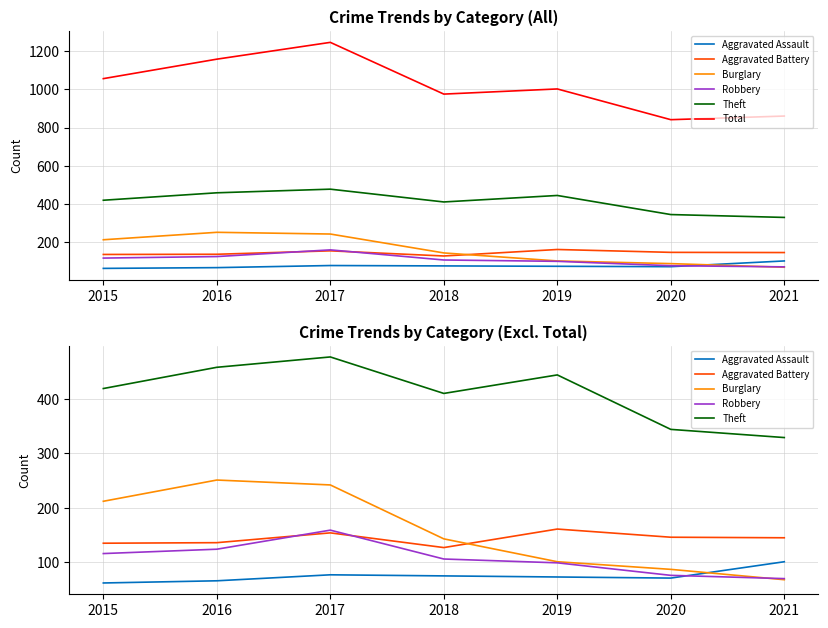

What is the value of the Aggravated Assault point at the 6th from the left?

71